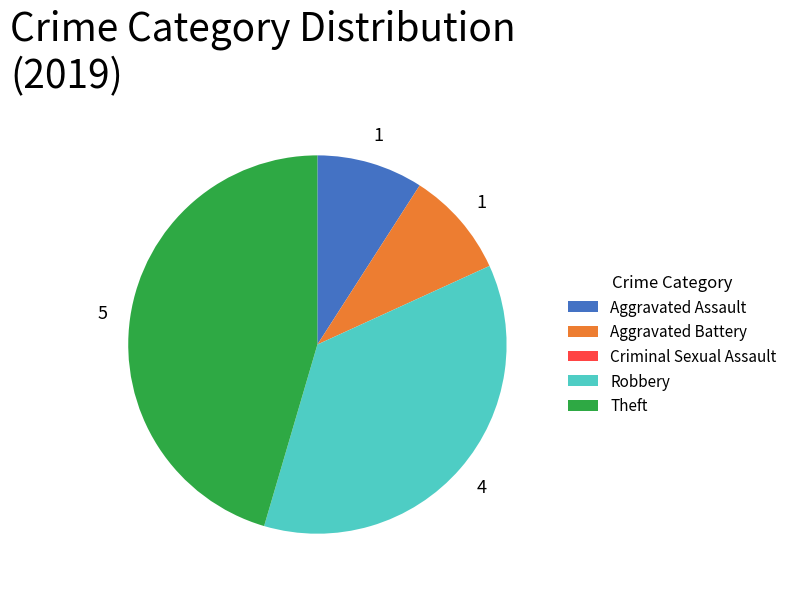

Does Theft account for over 50% of the chart?

No